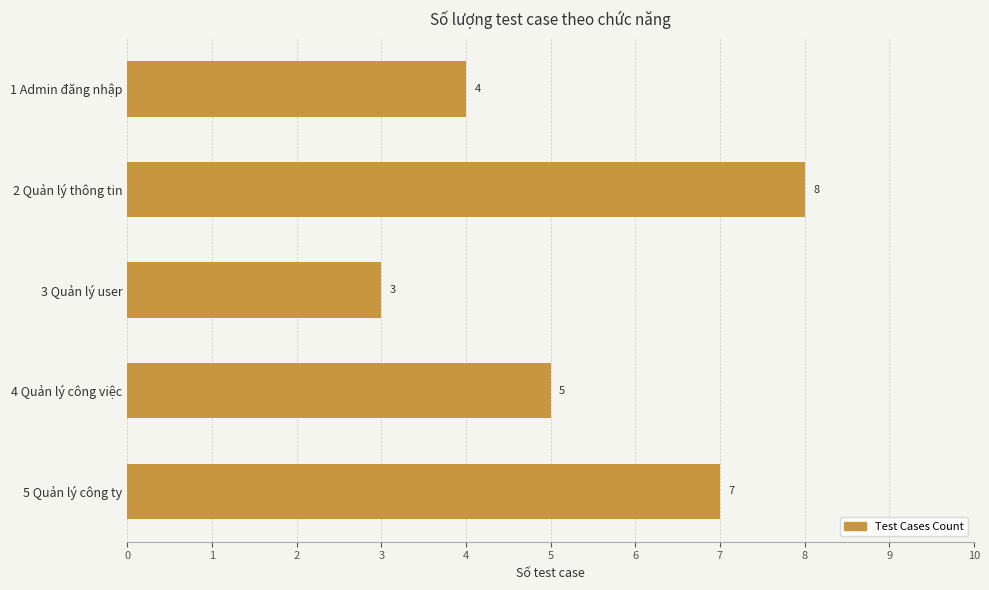

What position from the bottom is 4 Quản lý công việc?

2